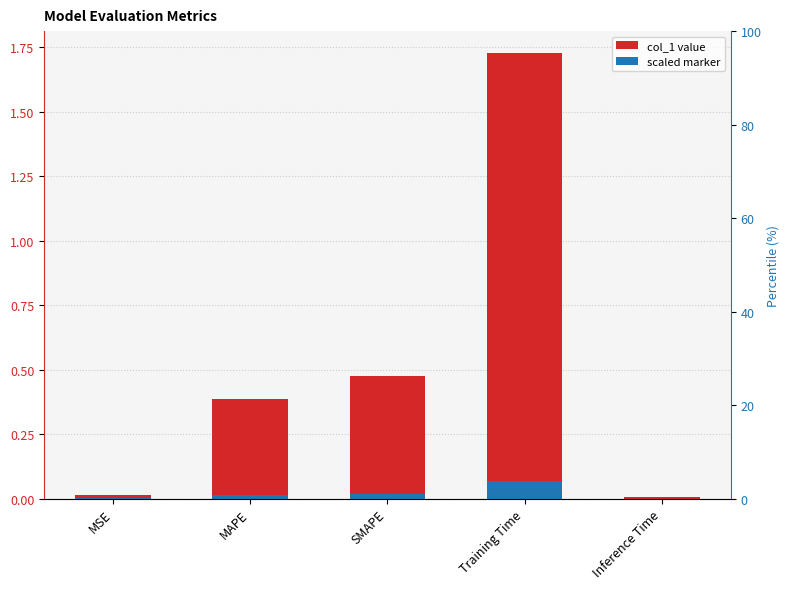

What is the sum of the values at Training Time and MAPE?

2.1